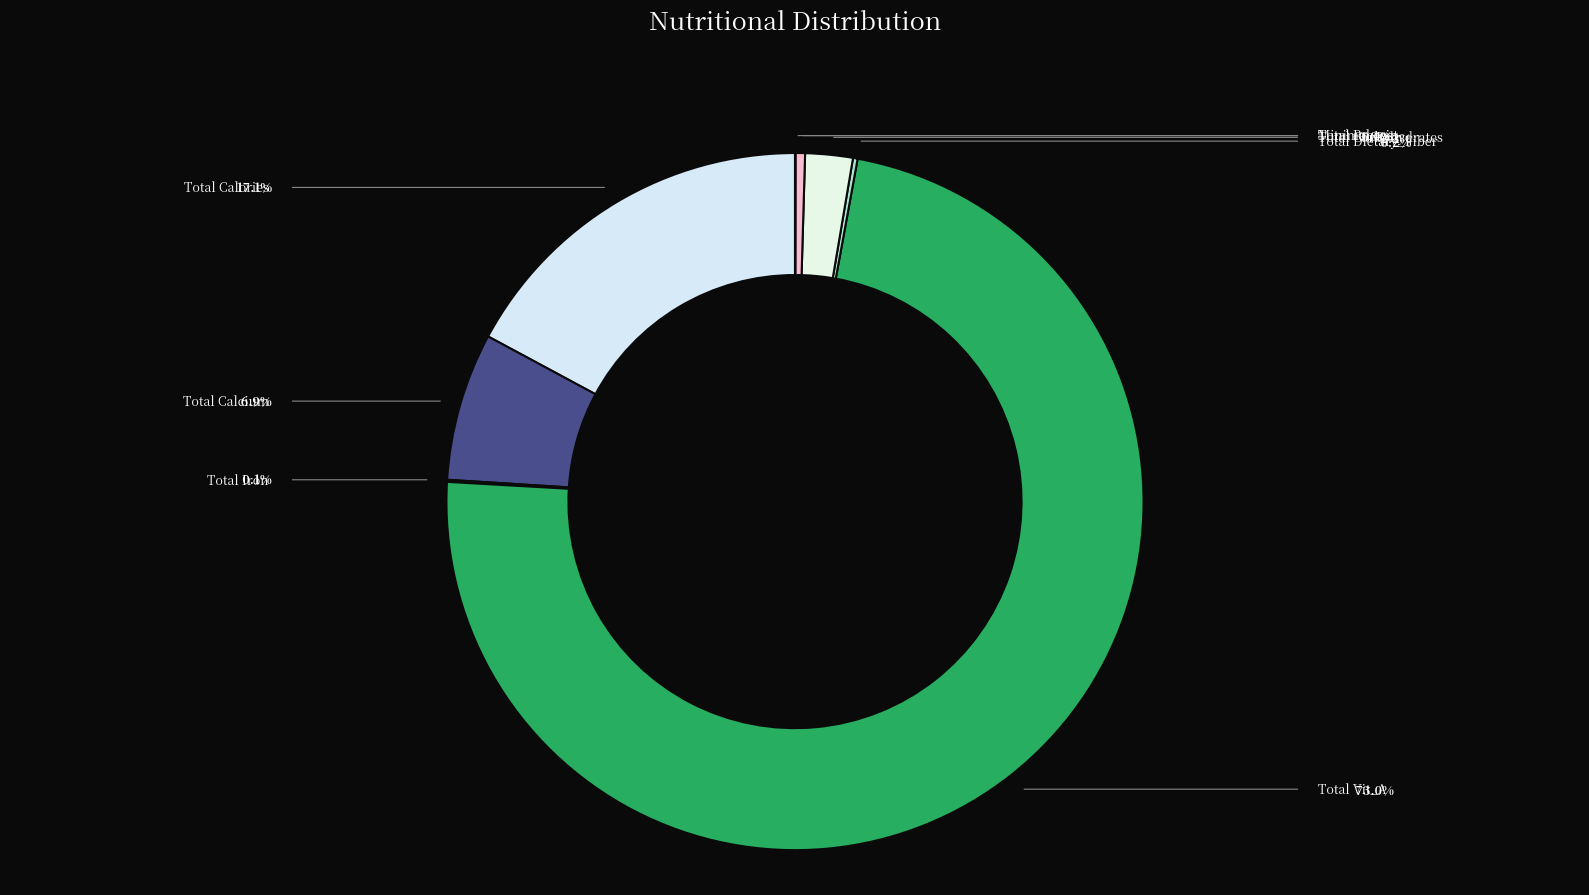

To the nearest percent, what is the combined percentage of Minimal cost and Total Calories?

17%